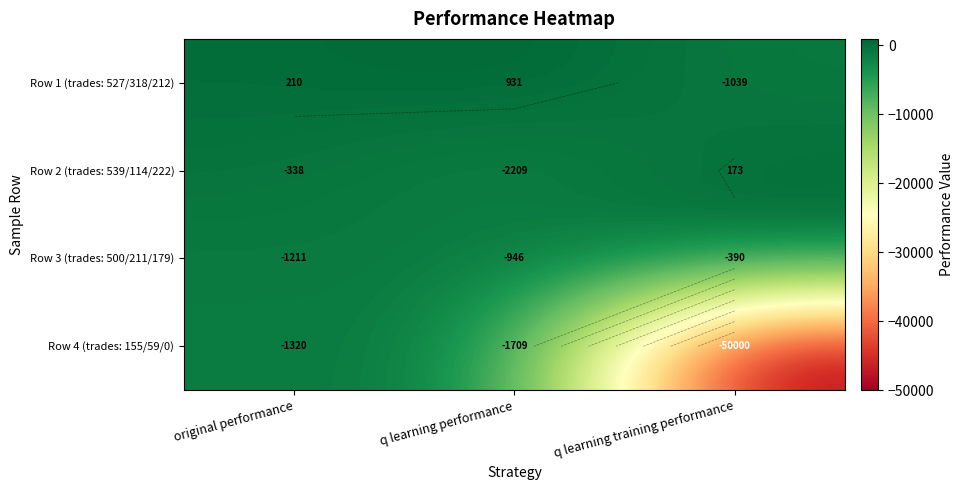

What is the sum of all Row 1 (trades: 527/318/212) values?

102.0